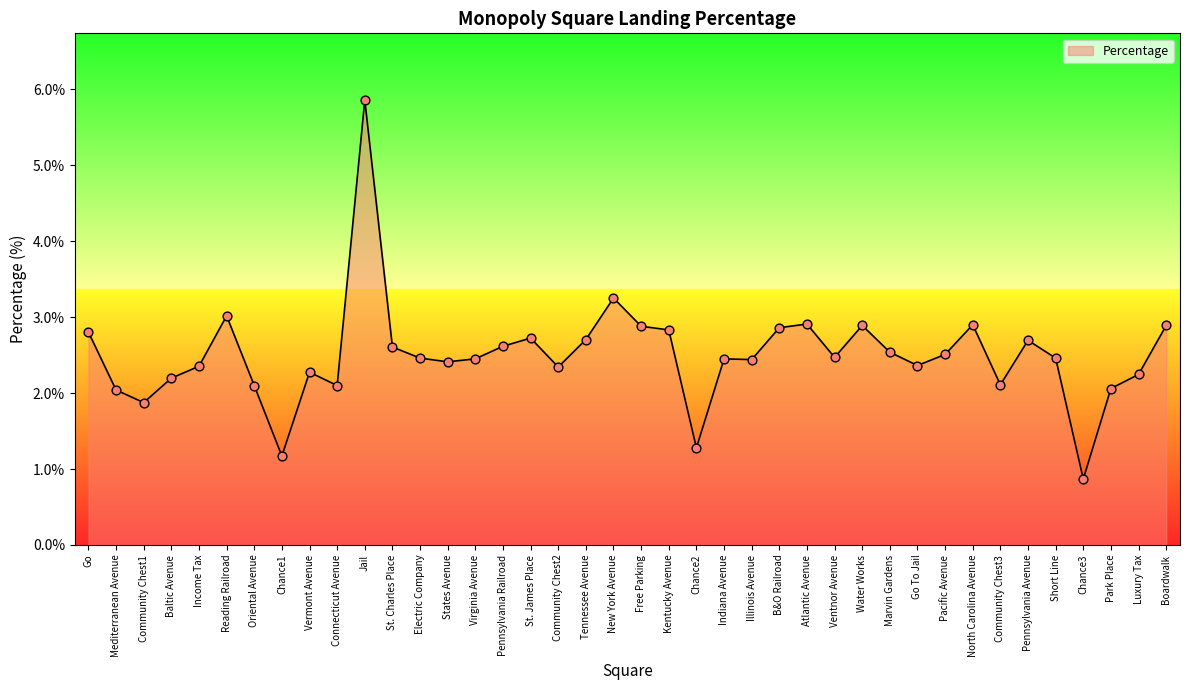

What is the ratio of the value at Jail to the value at Vermont Avenue?

2.6